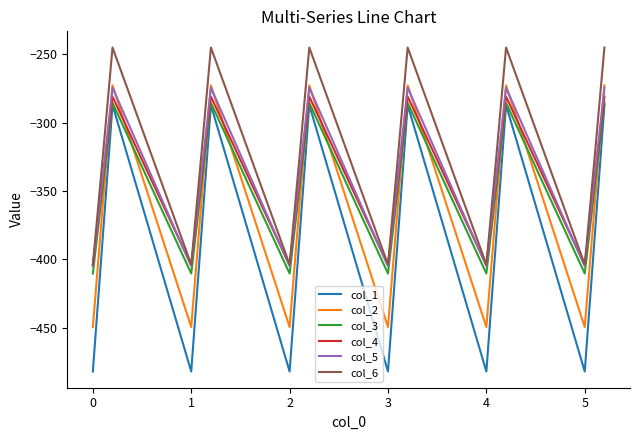

Does the chart have visible grid lines?

No